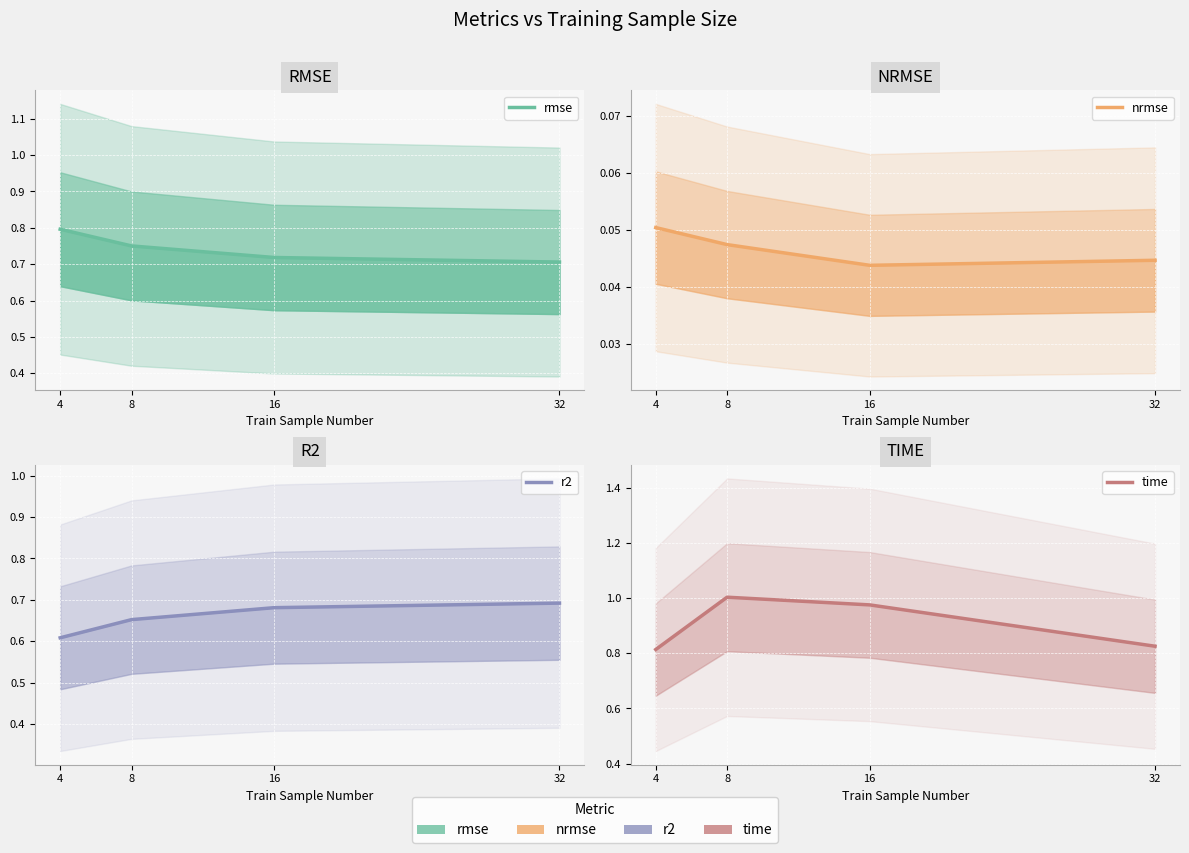

What is the sum of the rmse values at 4 and 8?

1.5